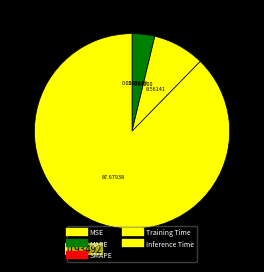

To the nearest percent, what is the combined percentage of Training Time and MAPE?

12%